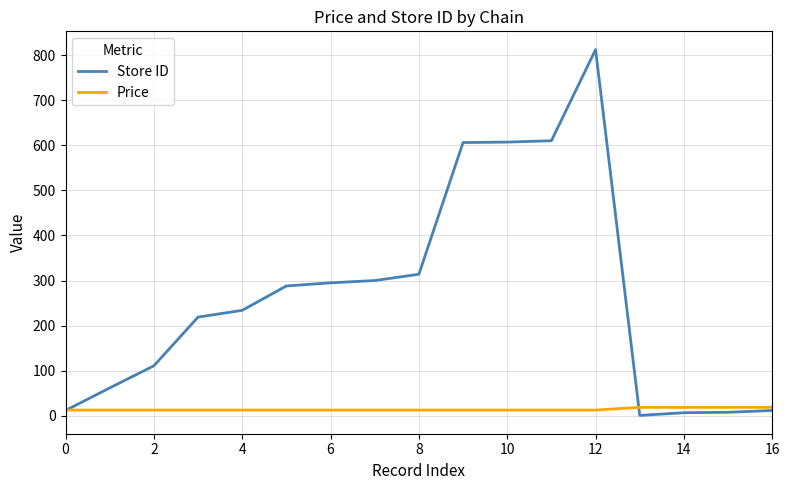

Which series has the largest range (max minus min)?

Store ID